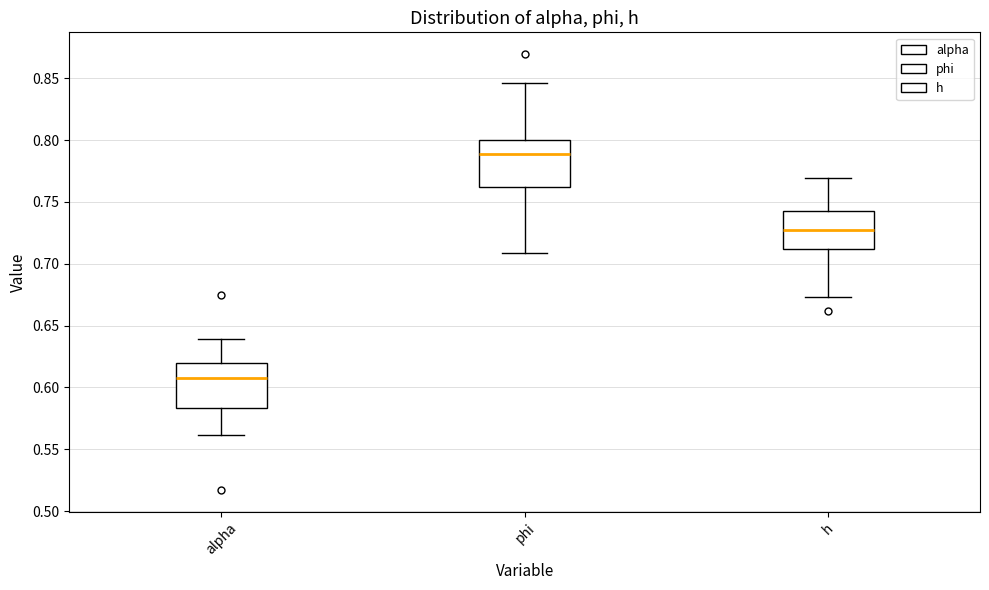

Reading left to right, read every box against the y-axis: the position of its median line, the range the box covers, and the ends of its whiskers. The values are not printed on the chart, so give them approximately, as read against the axis.

alpha: median 0.605, box 0.585 to 0.620, whiskers 0.560 to 0.640
phi: median 0.790, box 0.760 to 0.800, whiskers 0.710 to 0.845
h: median 0.725, box 0.710 to 0.745, whiskers 0.675 to 0.770